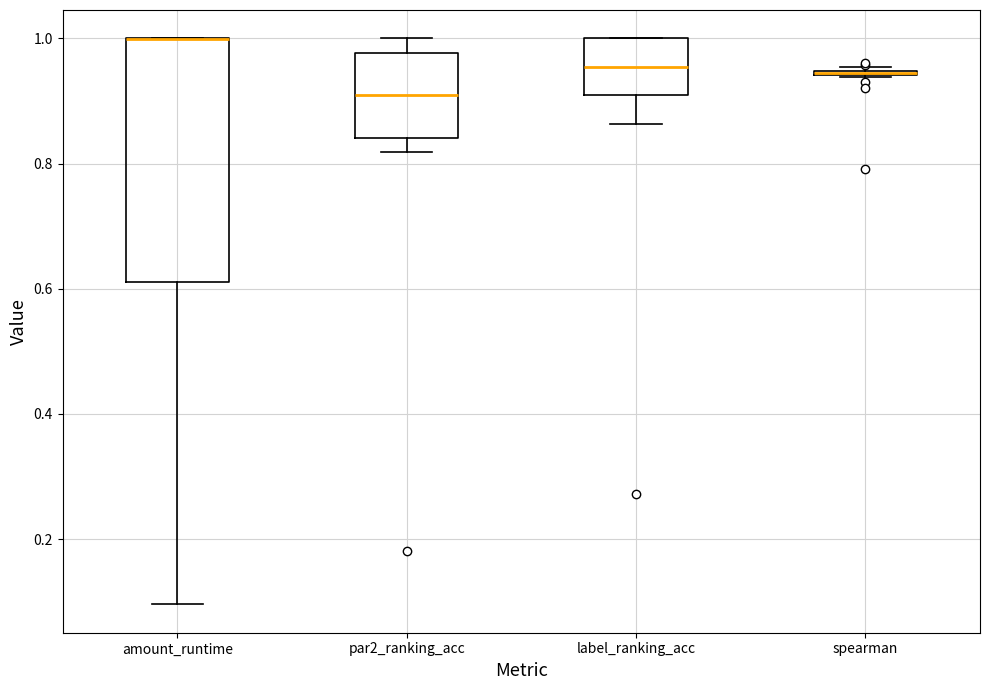

Reading left to right, read every box against the y-axis: the position of its median line, the range the box covers, and the ends of its whiskers. The values are not printed on the chart, so give them approximately, as read against the axis.

amount_runtime: median 1.00 (drawn on the box's upper edge), box 0.62 to 1.00, whiskers 0.10 to 1.00
par2_ranking_acc: median 0.90, box 0.84 to 0.98, whiskers 0.82 to 1.00
label_ranking_acc: median 0.96, box 0.90 to 1.00, whiskers 0.86 to 1.00
spearman: box collapsed to a line at 0.94, whiskers 0.94 to 0.96